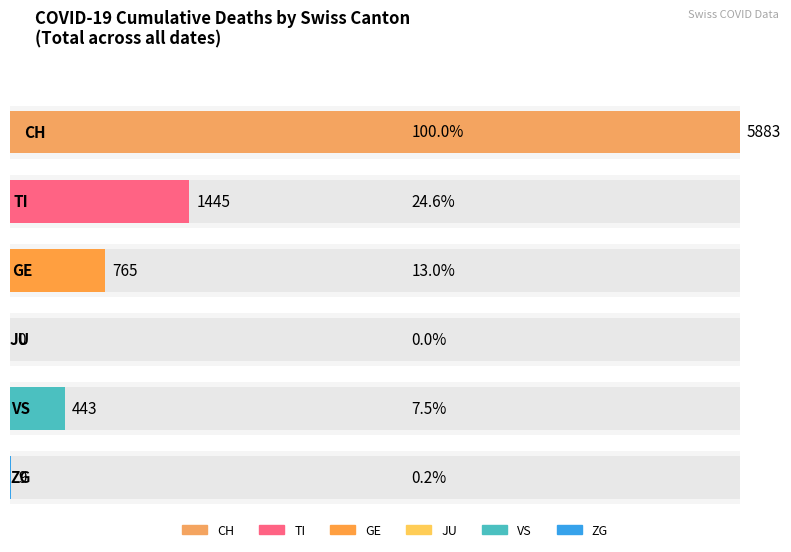

True or false: ZG has a value of -1 at 2020-03-04.

False